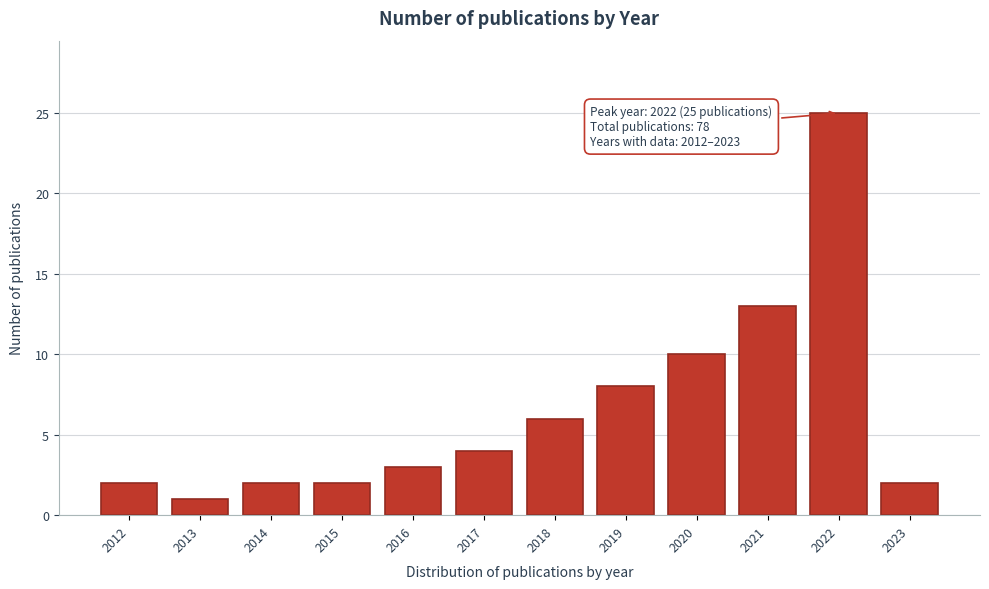

Reading right to left, transcribe all the data shown in this chart.

2023=2	2022=25	2021=13	2020=10	2019=8	2018=6	2017=4	2016=3	2015=2	2014=2	2013=1	2012=2